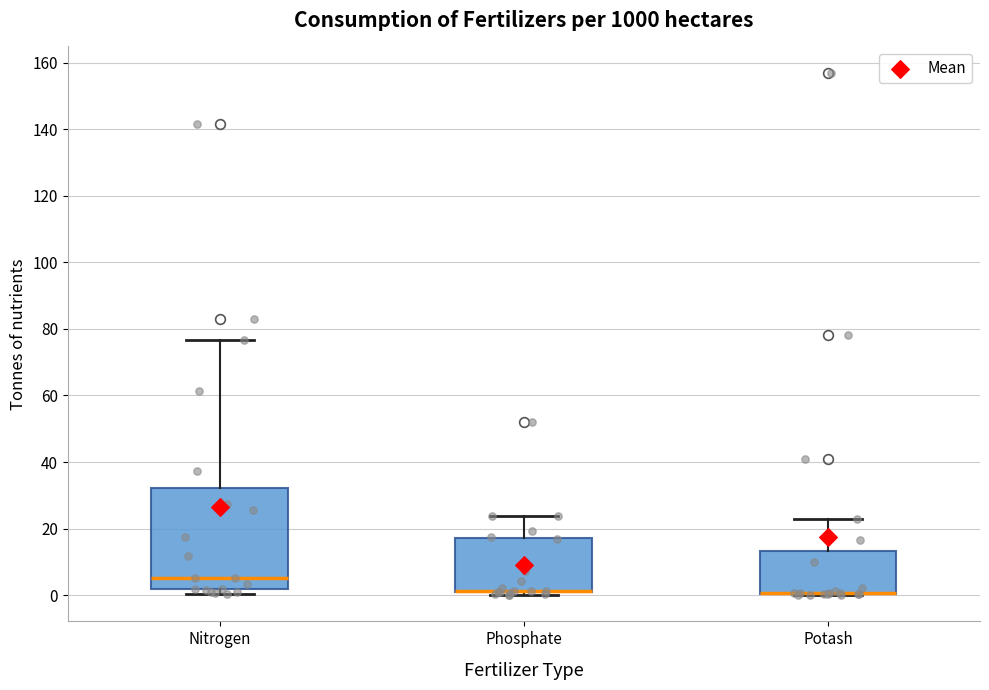

Reading left to right, transcribe this box plot: for each box, give where its median line is, the range the box spans, and where its two whiskers end, as read against the y-axis. The values are not printed on the chart, so give them approximately, as read against the axis.

Nitrogen: median 6, box 2 to 32, whiskers 0 to 76
Phosphate: median 2 (drawn on the box's lower edge), box 0 to 18, whiskers 0 (just below the box's lower edge) to 24
Potash: median 0 (drawn on the box's lower edge), box 0 to 14, whiskers 0 to 22